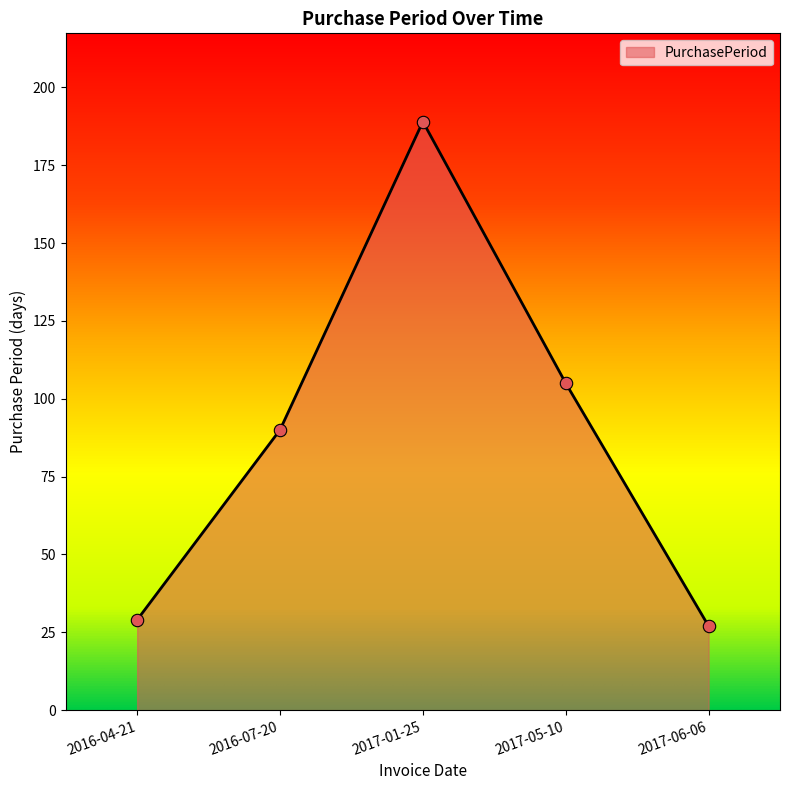

Which has a higher value, 2017-05-10 or 2016-07-20?

2017-05-10